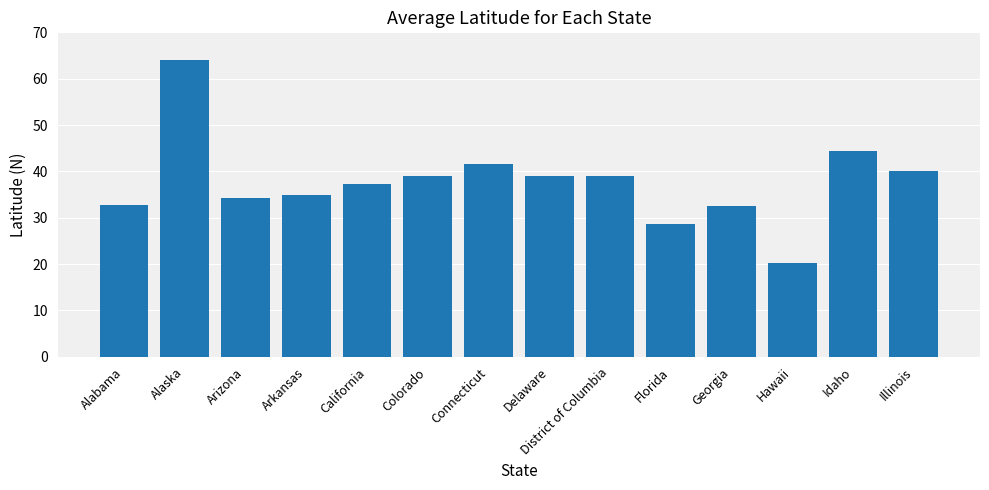

The chart shows a value of 44.4 at Idaho. True or false?

True